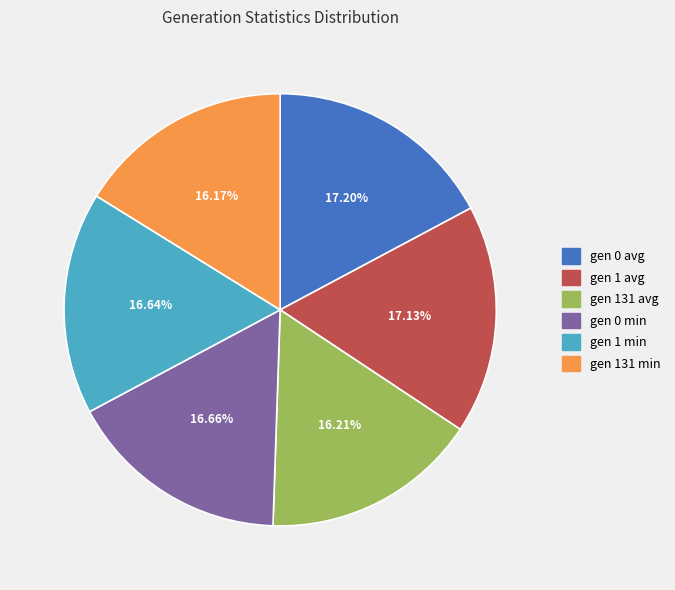

Do 16.66% and 16.17% together represent more than half of the pie?

No